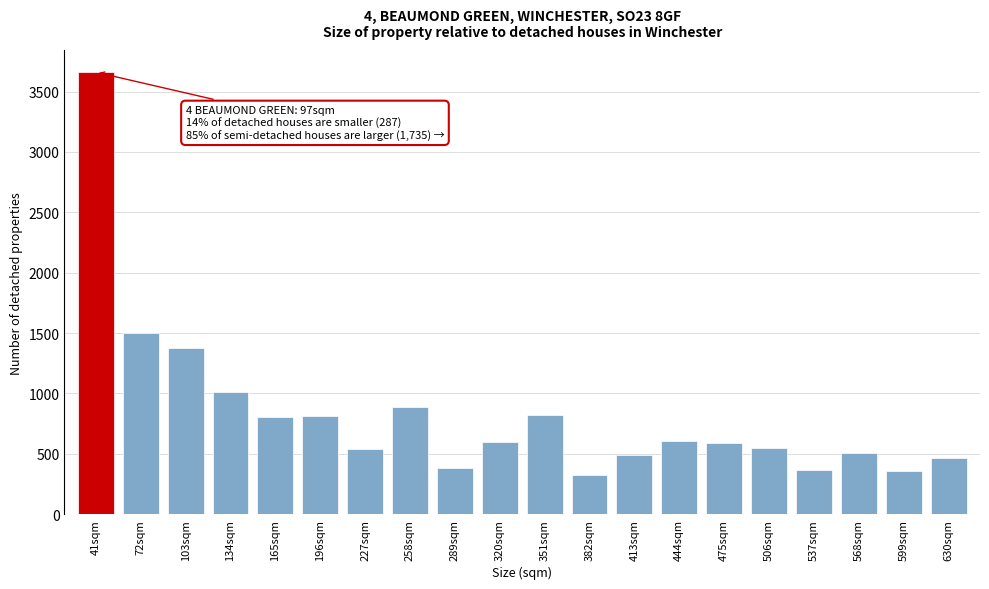

At which category does the chart reach its peak across all series?

41sqm